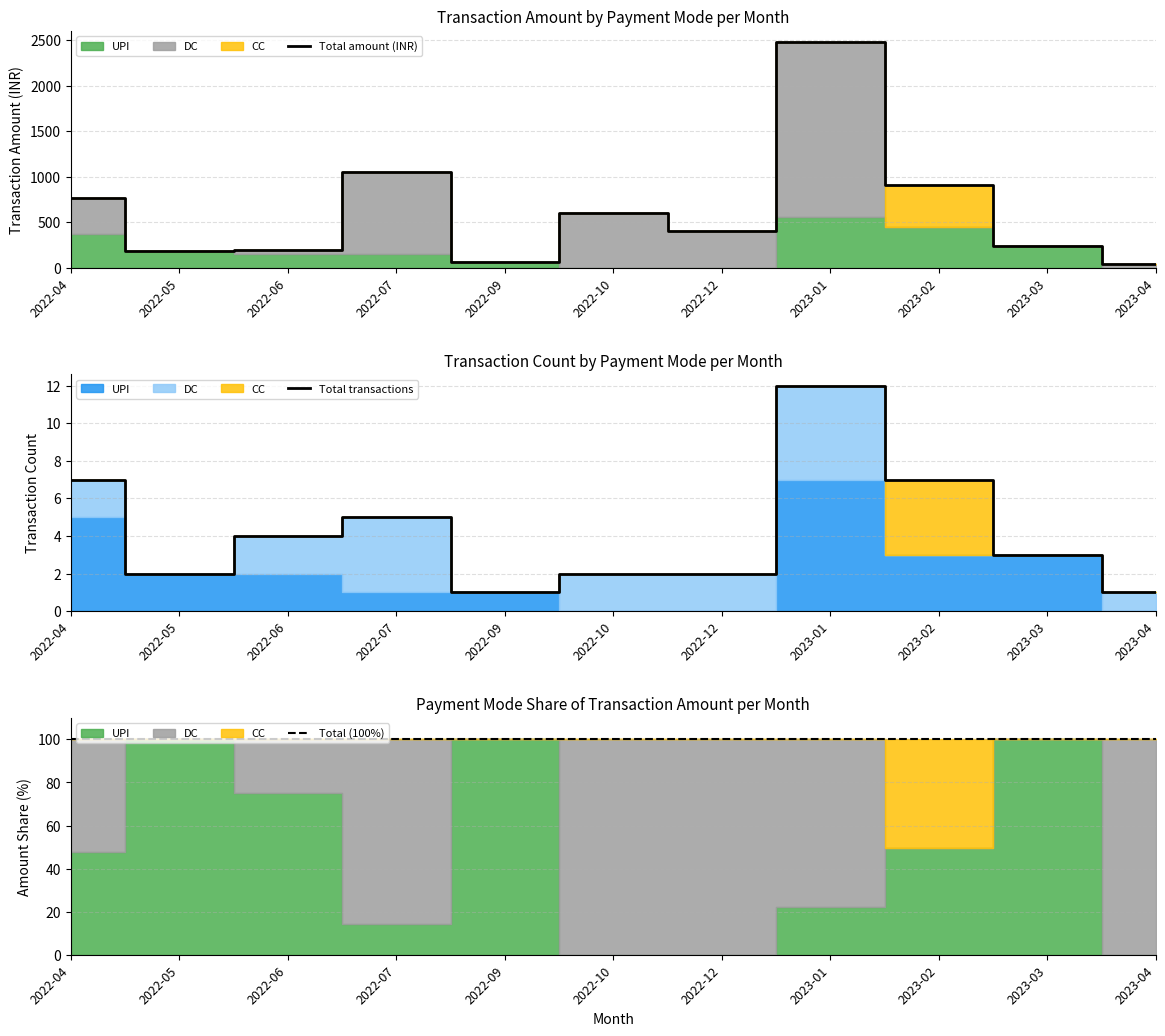

What is the greatest value displayed?

2482